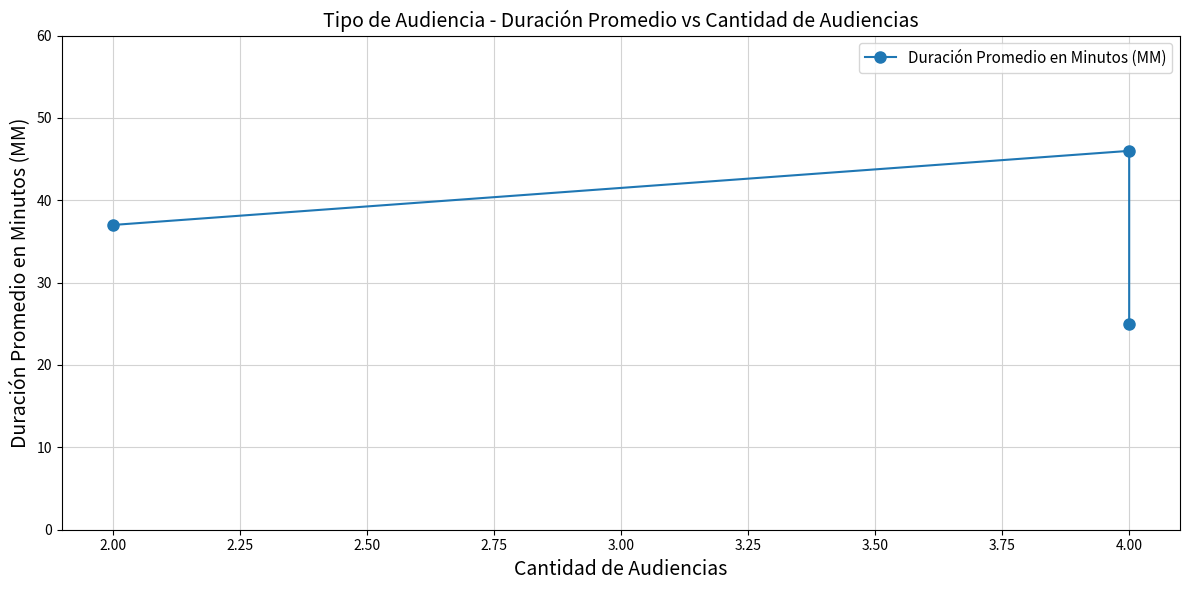

What is the difference between the maximum and minimum values?

21